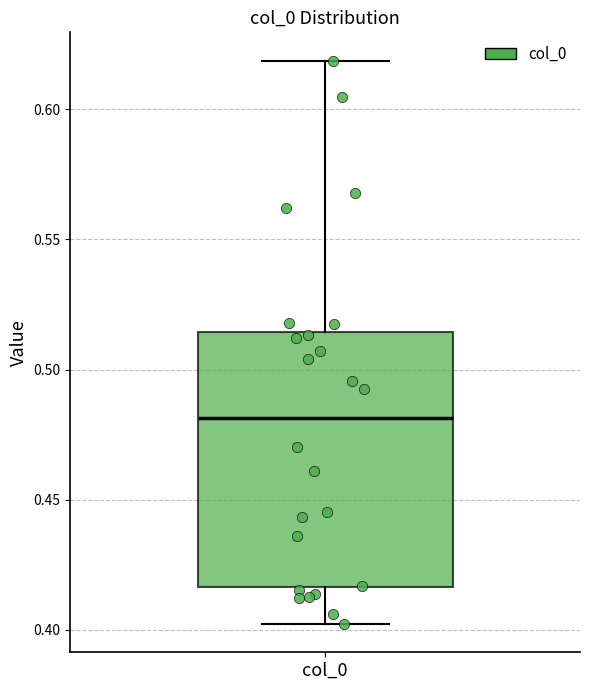

Transcribe this box plot: give where the median line is, the range the box spans, and where the two whiskers end, as read against the y-axis. The values are not printed on the chart, so give them approximately, as read against the axis.

median 0.480, box 0.415 to 0.515, whiskers 0.400 to 0.620